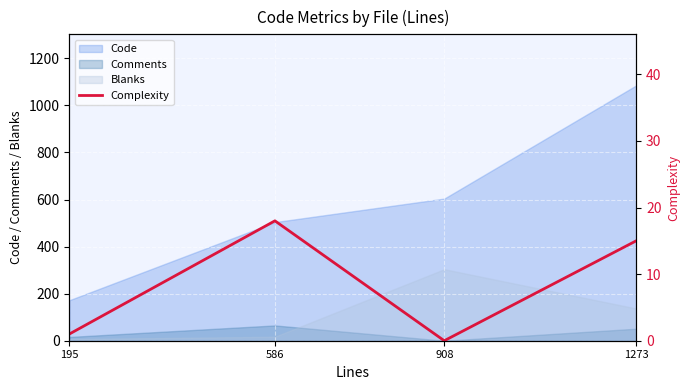

At which label does the data first exceed 15?

586